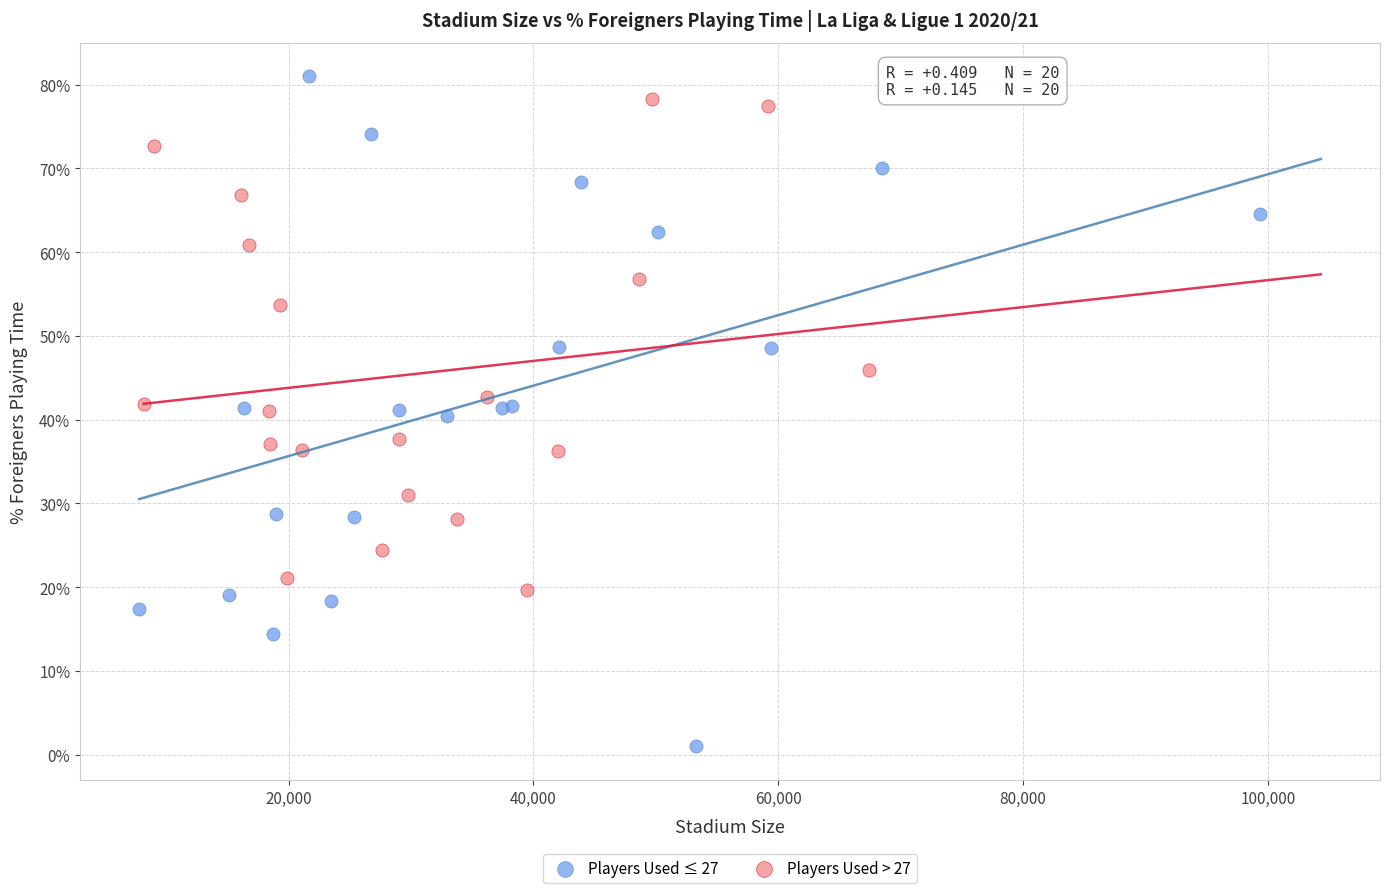

What are all the series names shown in the legend?

Players Used ≤ 27, Players Used > 27